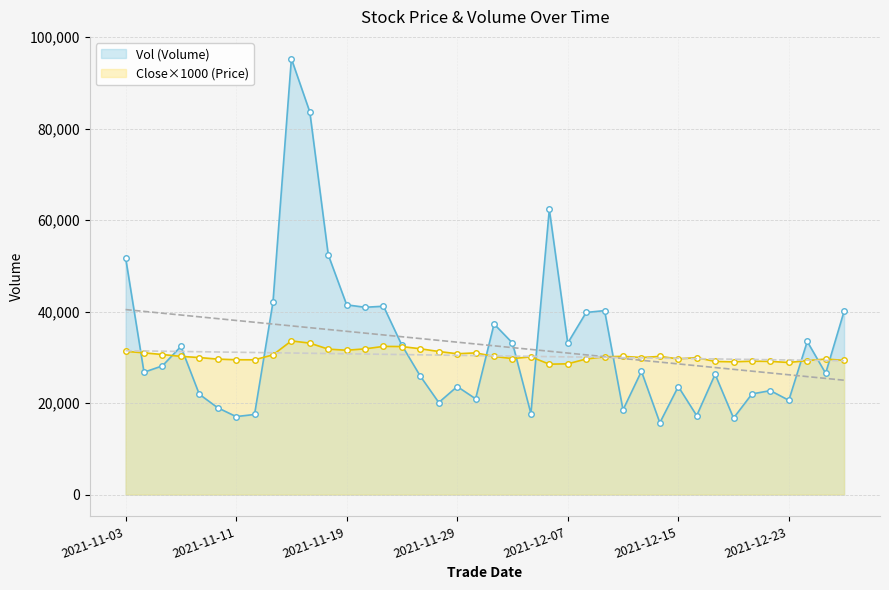

True or false: Close×1000 (Price) has more than 1 interior local peaks.

True